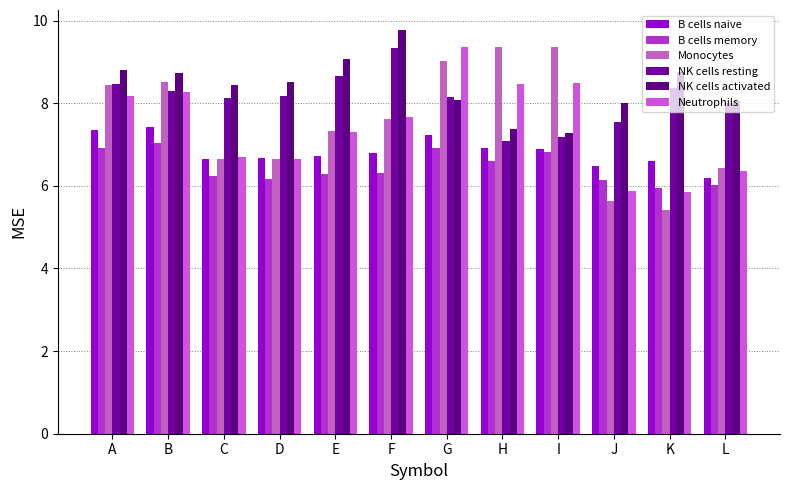

Rank the categories by NK cells activated value from highest to lowest.

F, E, A, K, B, D, C, G, L, J, H, I